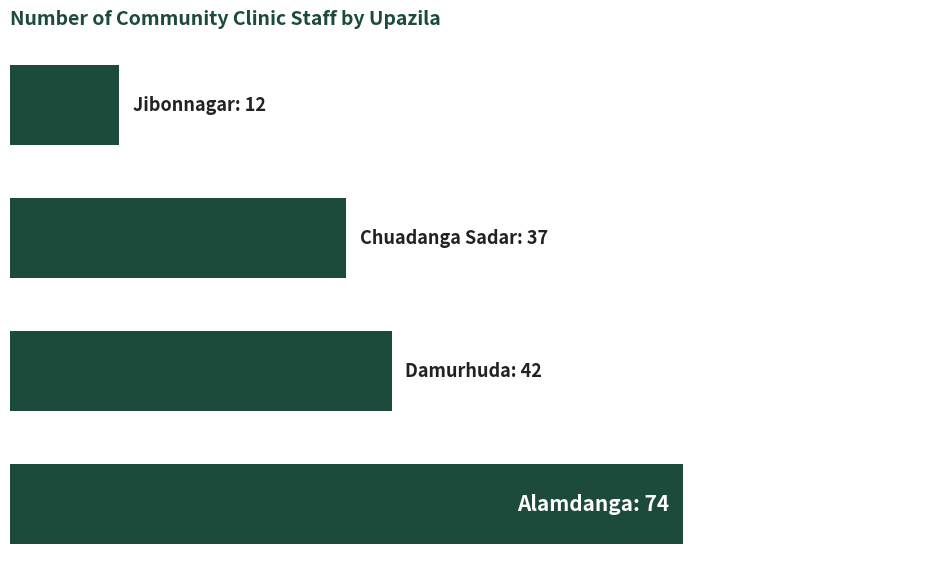

Are the bars horizontal?

Yes